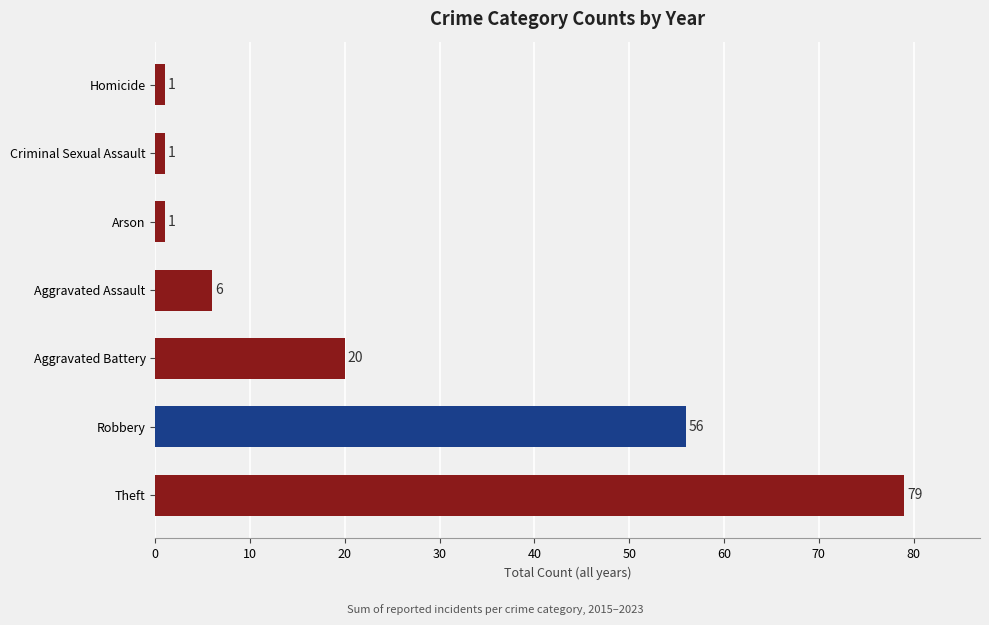

What is the sum of all values?

164